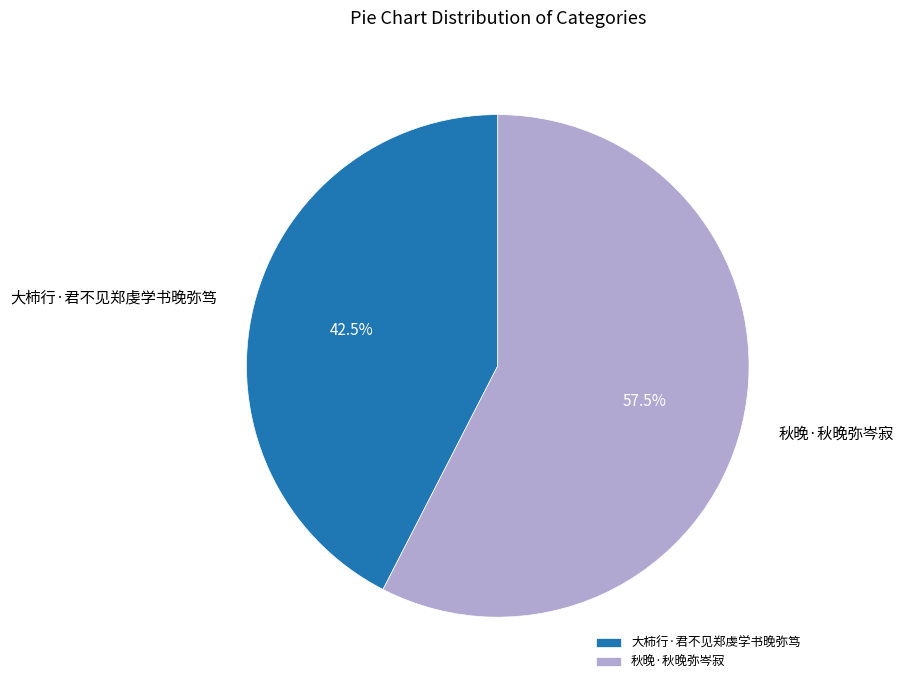

How much of the chart is everything except 秋晚·秋晚弥岑寂?

42.5%